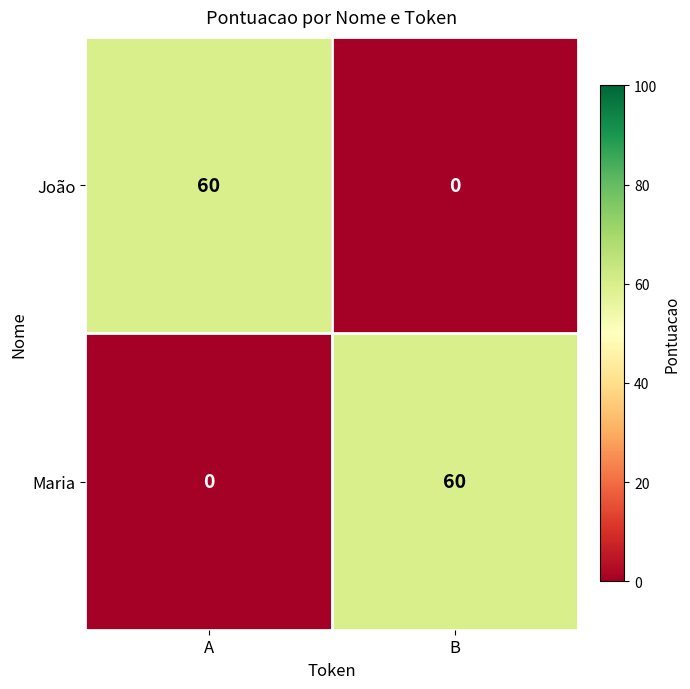

What is the total value across all series at B?

60